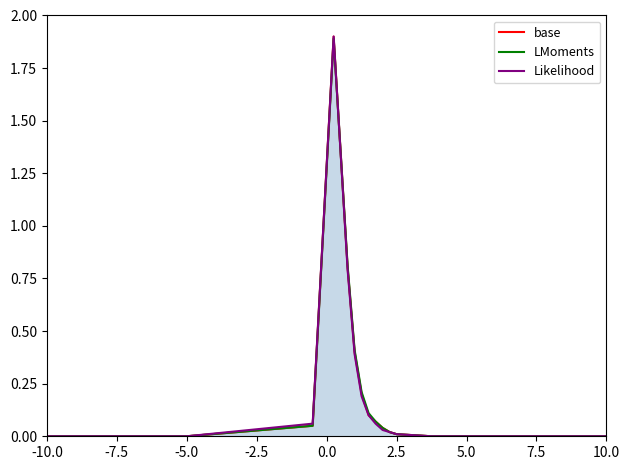

Does the chart display data point markers on the line(s)?

No